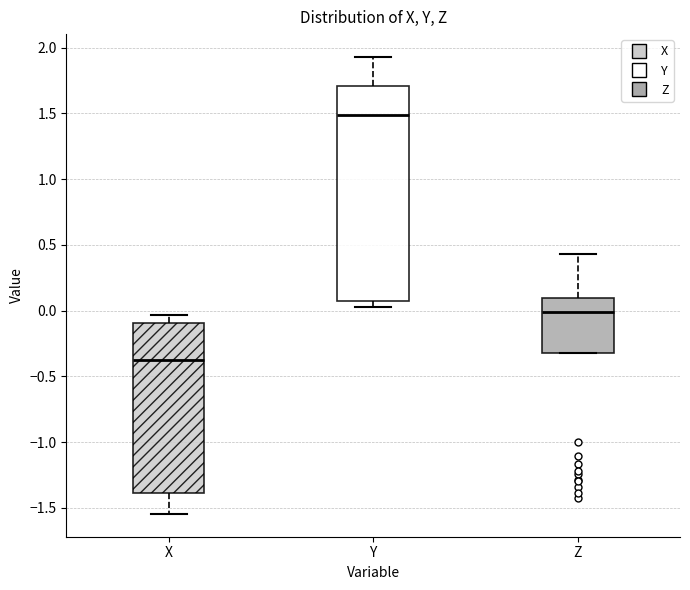

Reading left to right, transcribe this box plot: for each box, give where its median line is, the range the box spans, and where its two whiskers end, as read against the y-axis. The values are not printed on the chart, so give them approximately, as read against the axis.

X: median -0.40, box -1.40 to -0.10, whiskers -1.55 to -0.05
Y: median 1.50, box 0.10 to 1.70, whiskers 0.05 to 1.95
Z: median 0.00, box -0.30 to 0.10, whiskers -0.30 to 0.45